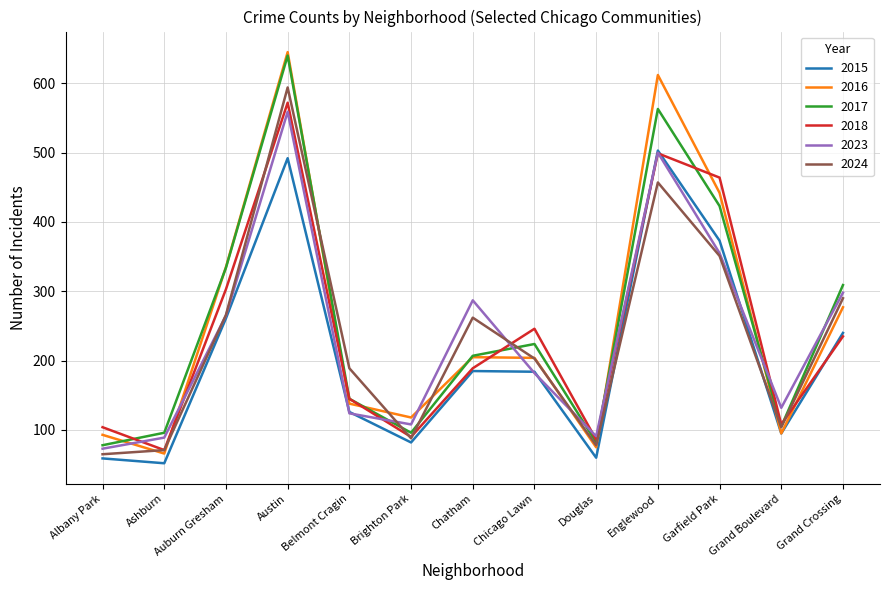

Between which two adjacent categories do 2016 and 2023 first intersect?

Albany Park and Ashburn